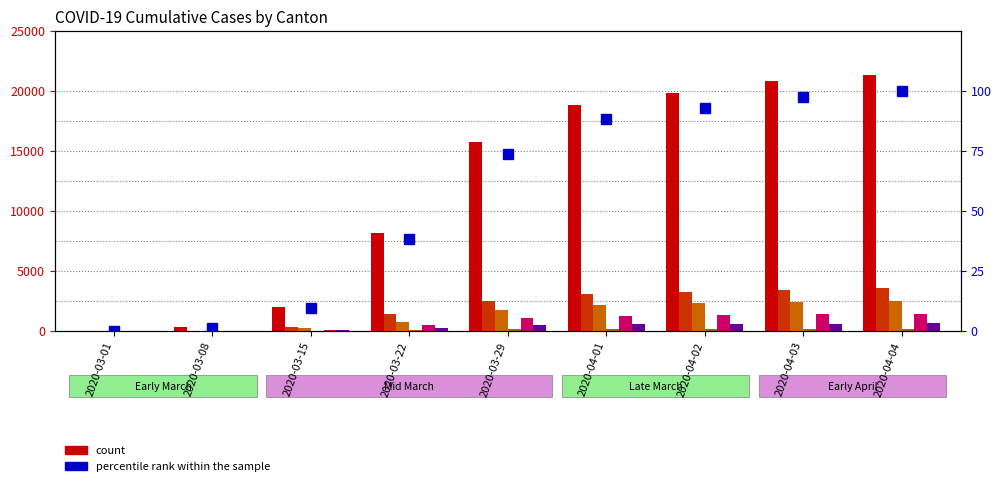

Reading left to right, what are all the values shown in this chart?

CH: 2020-03-01=27	2020-03-08=311	2020-03-15=2021	2020-03-22=8174	2020-03-29=15761	2020-04-01=18832	2020-04-02=19849	2020-04-03=20802	2020-04-04=21368
GE: 2020-03-01=8	2020-03-08=38	2020-03-15=374	2020-03-22=1391	2020-03-29=2466	2020-04-01=3059	2020-04-02=3270	2020-04-03=3456	2020-04-04=3584
ZH: 2020-03-01=7	2020-03-08=41	2020-03-15=251	2020-03-22=712	2020-03-29=1736	2020-04-01=2142	2020-04-02=2306	2020-04-03=2434	2020-04-04=2467
JU: 2020-03-01=1	2020-03-08=5	2020-03-15=19	2020-03-22=61	2020-03-29=127	2020-04-01=145	2020-04-02=149	2020-04-03=149	2020-04-04=154
VS: 2020-03-01=2	2020-03-08=12	2020-03-15=115	2020-03-22=535	2020-03-29=1055	2020-04-01=1282	2020-04-02=1334	2020-04-03=1383	2020-04-04=1416
BL: 2020-03-01=2	2020-03-08=19	2020-03-15=54	2020-03-22=289	2020-03-29=511	2020-04-01=588	2020-04-02=610	2020-04-03=625	2020-04-04=656